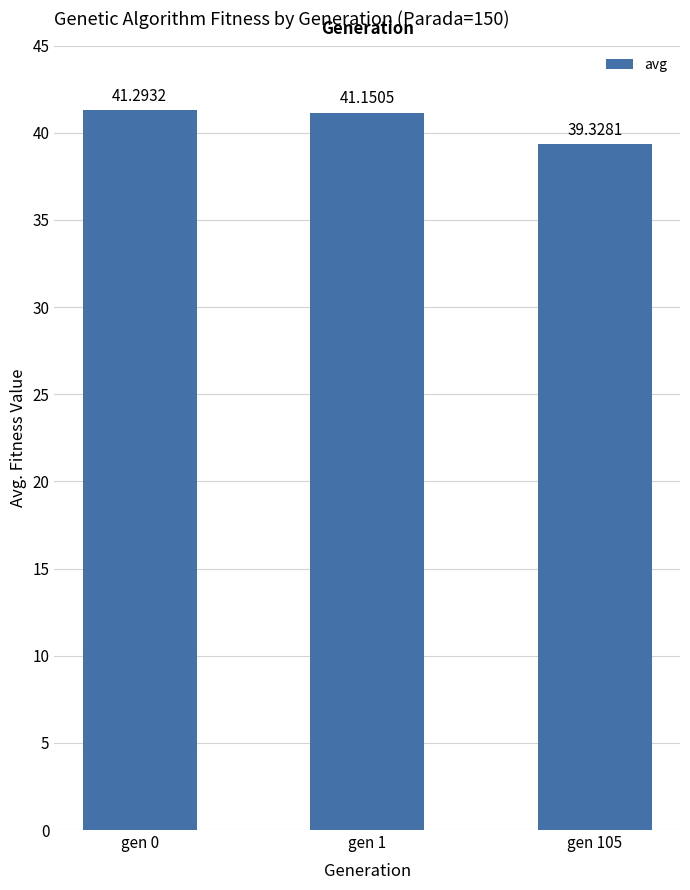

At which label does the data first exceed 41?

gen 0